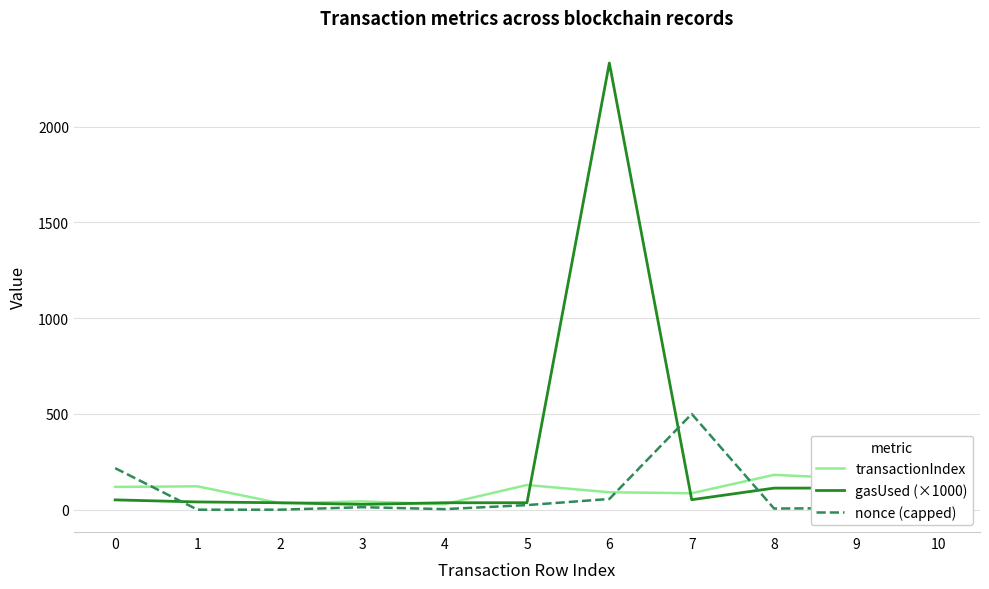

What is the greatest value displayed?

2332.8